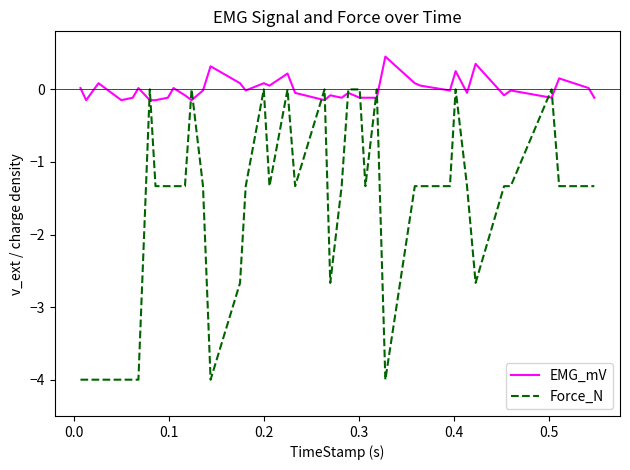

What is the maximum value shown in the chart?

0.5